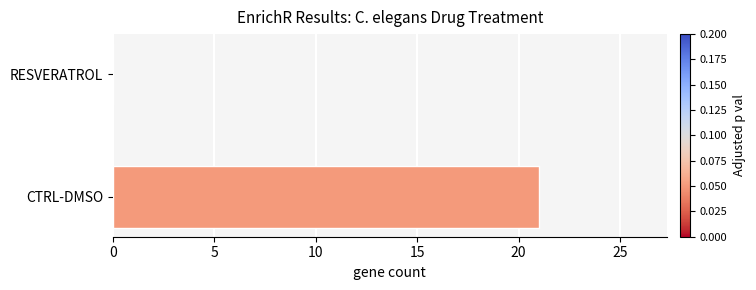

What is the greatest value displayed?

21